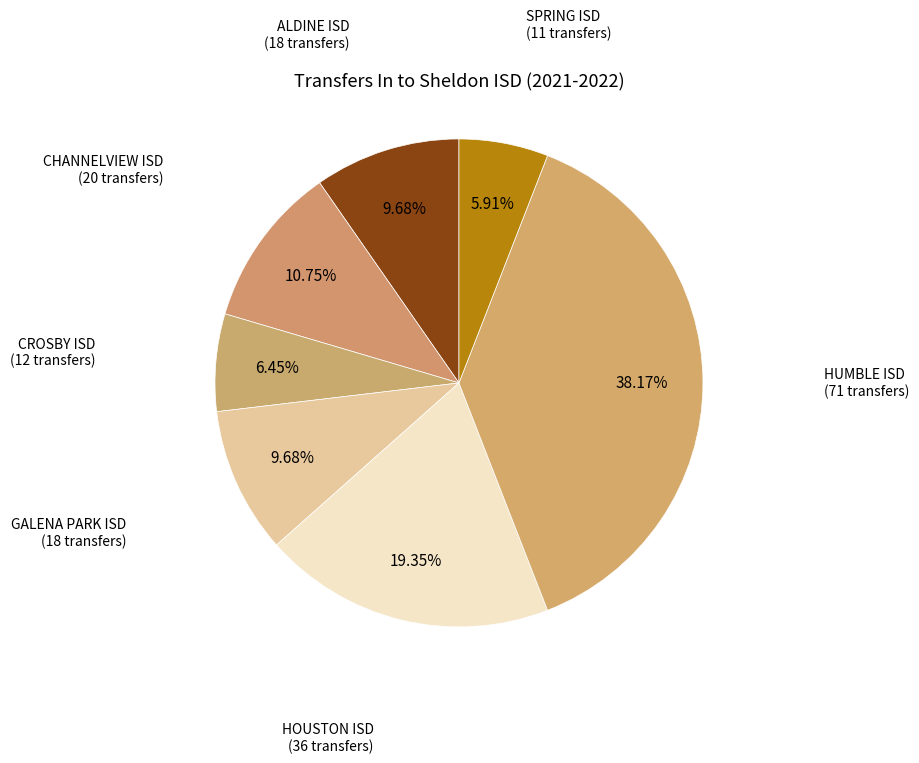

To the nearest percent, what is the average slice percentage?

14%